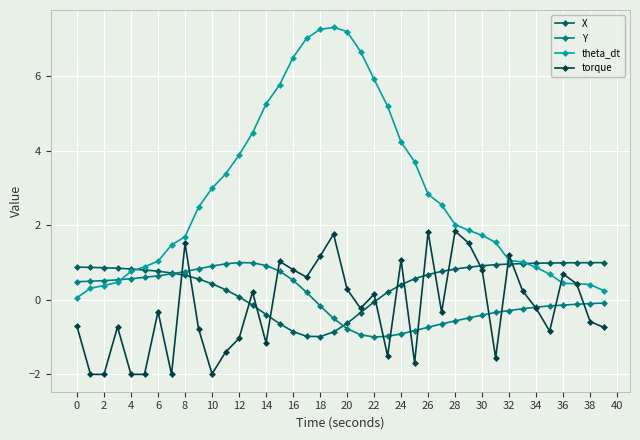

What is the value of the theta_dt point at the 6th from the left?

0.9